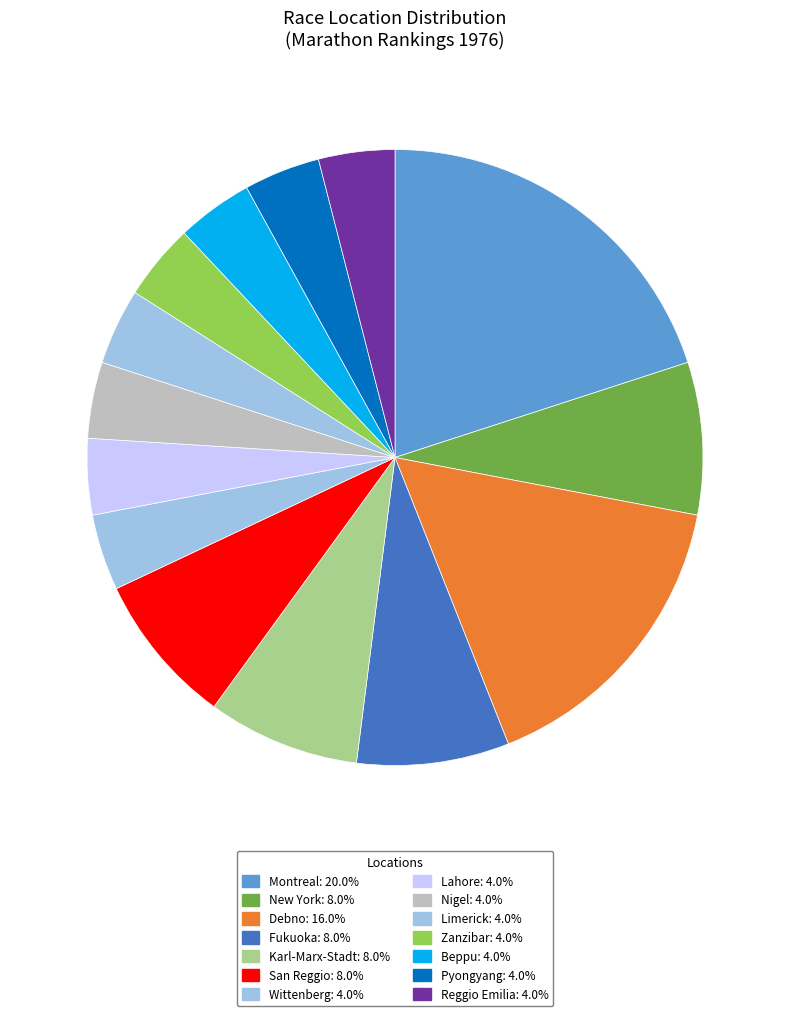

What is the largest slice in the pie chart?

Montreal